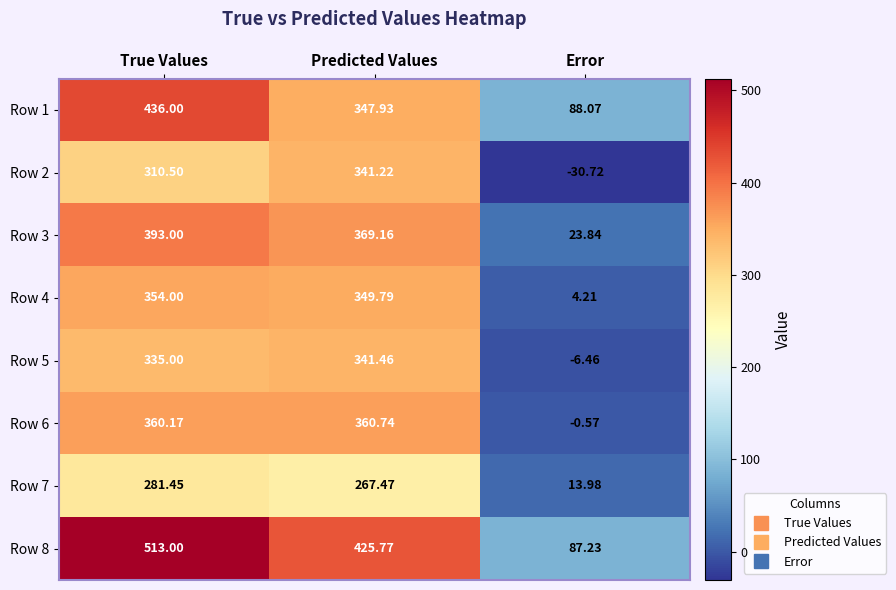

How many series are shown in this chart?

8